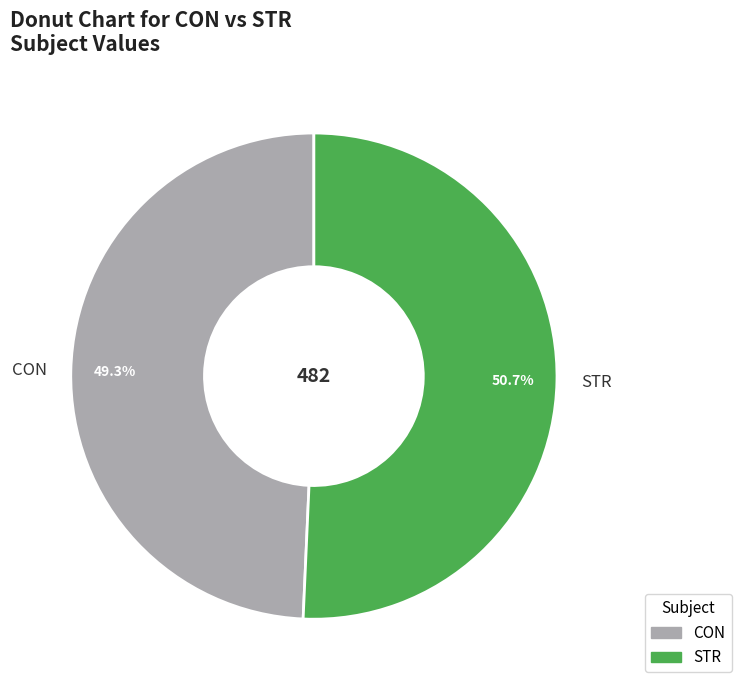

What percentage is the CON slice, to the nearest percent?

49%